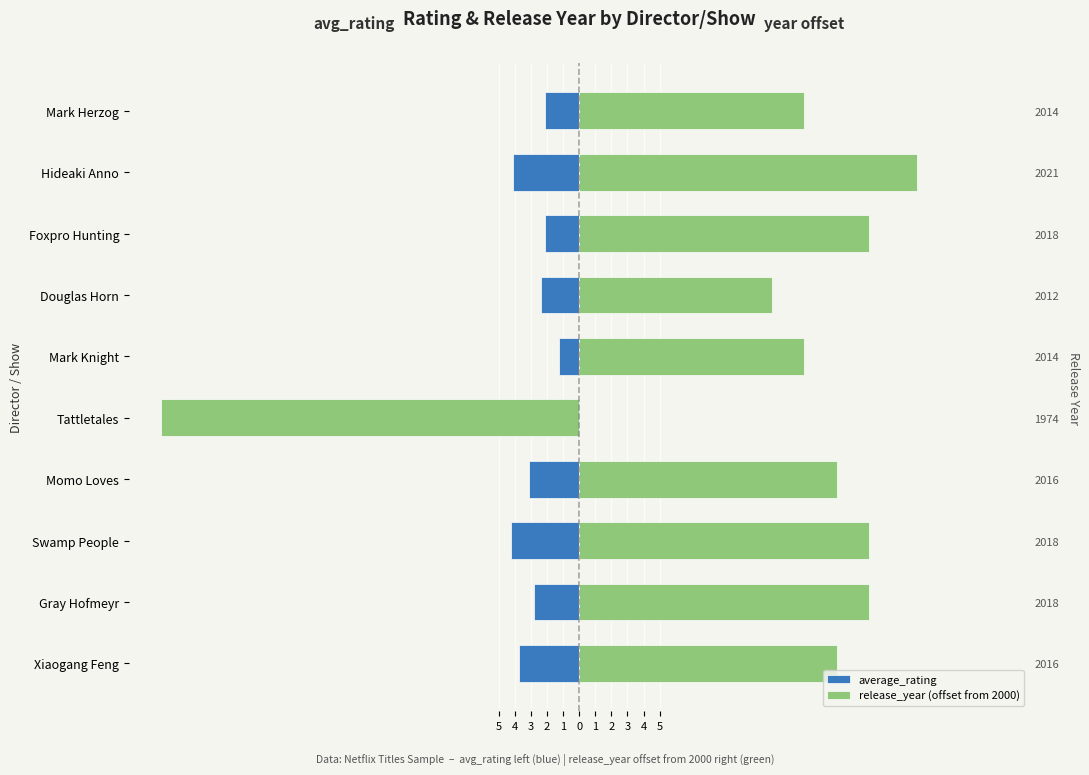

Does the chart contain stacked bars?

No